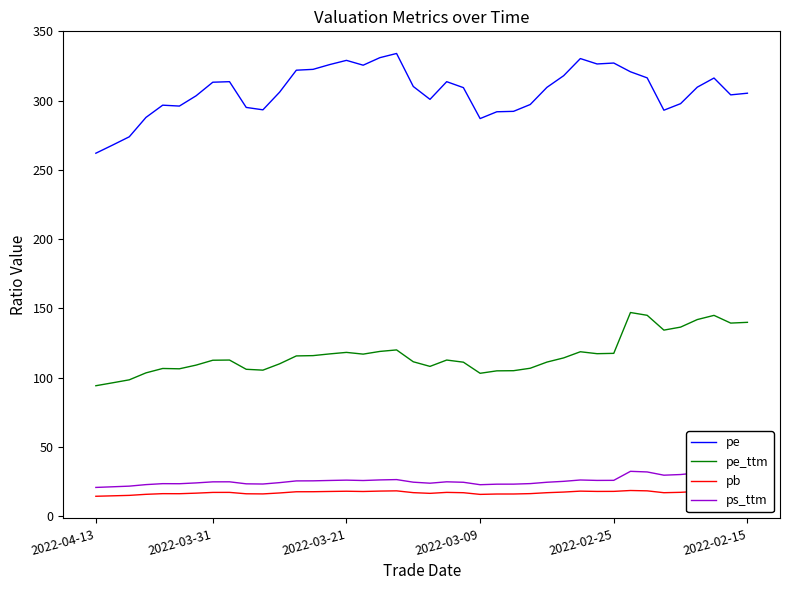

What is the maximum value for pb?

18.4